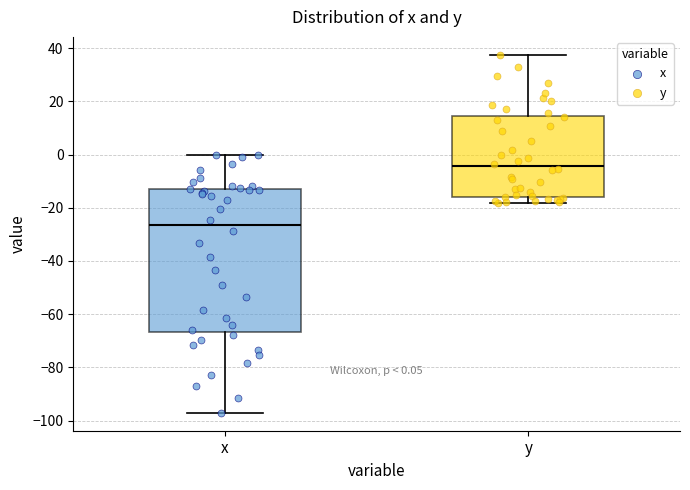

Which box has the lowest median line?

x